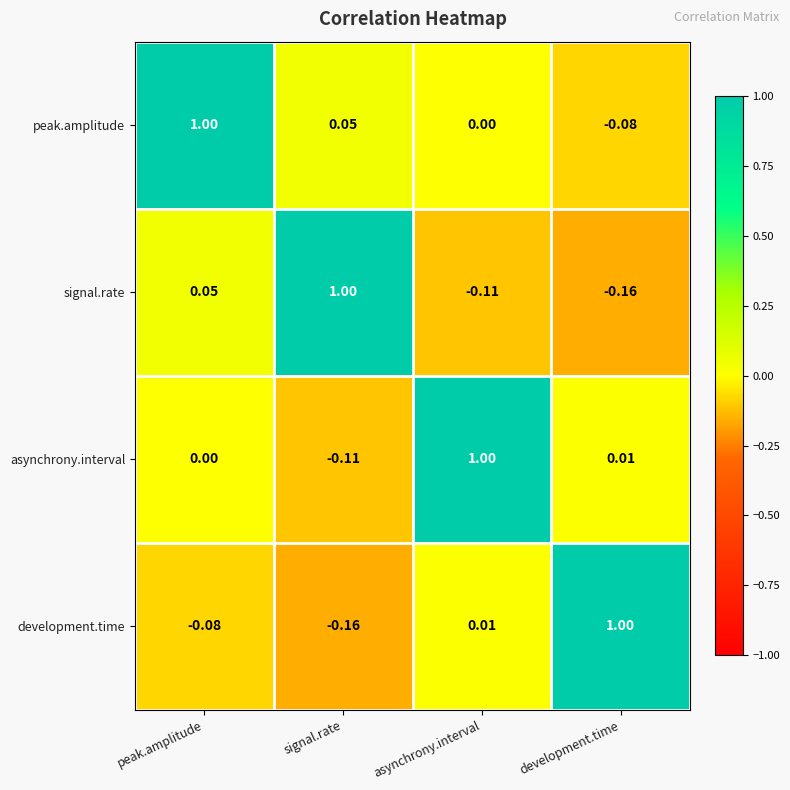

Count the number of categories in the chart.

4